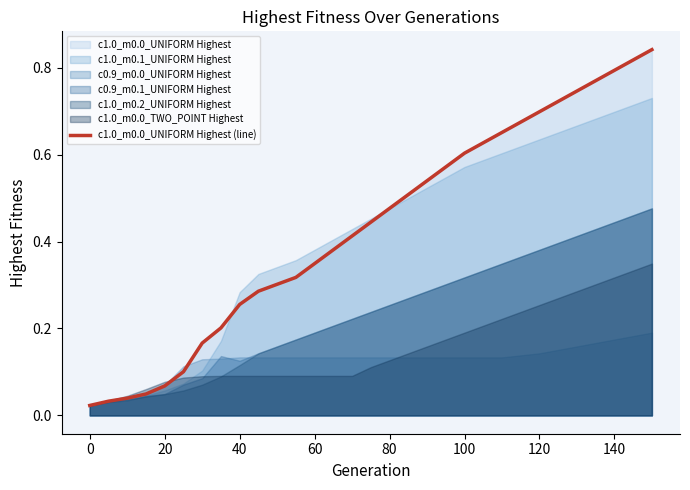

Is it true that c1.0_m0.0_UNIFORM Highest (line) equals 1.2 at 120?

False